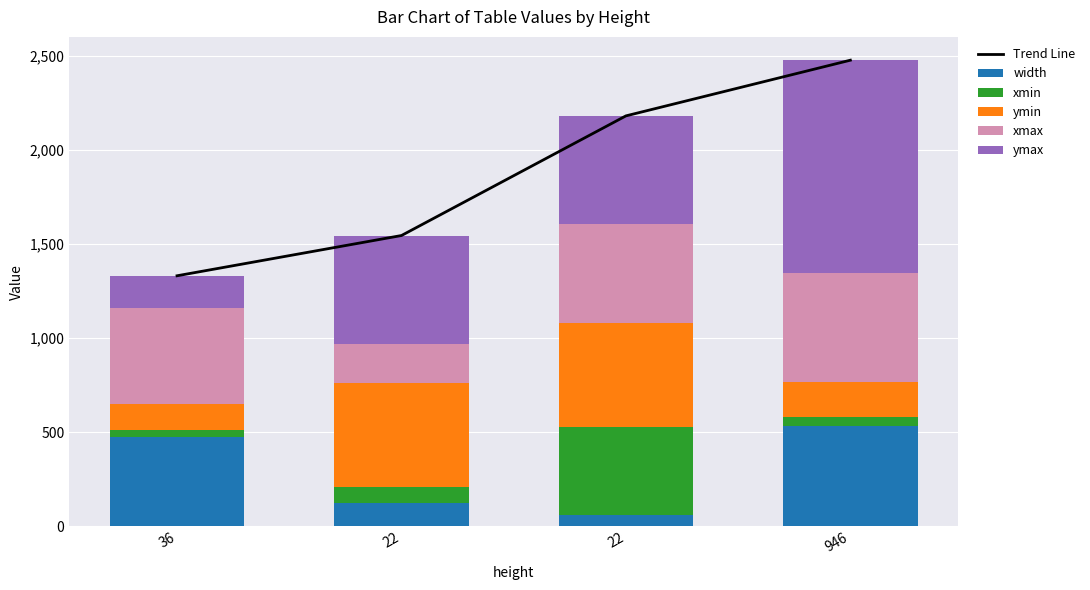

What is the approximate value of ymin at 946?

187